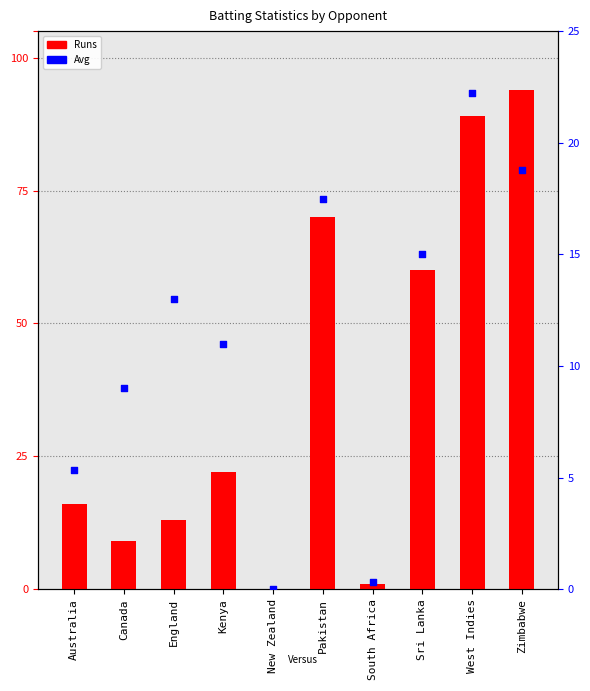

Which series has the largest Y range (max minus min)?

Runs